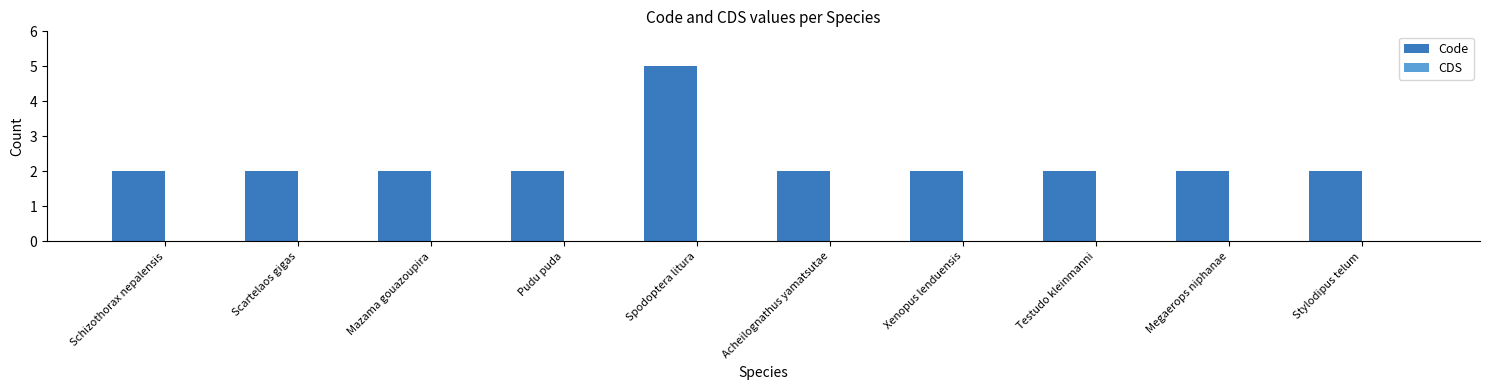

What is the greatest value displayed?

5